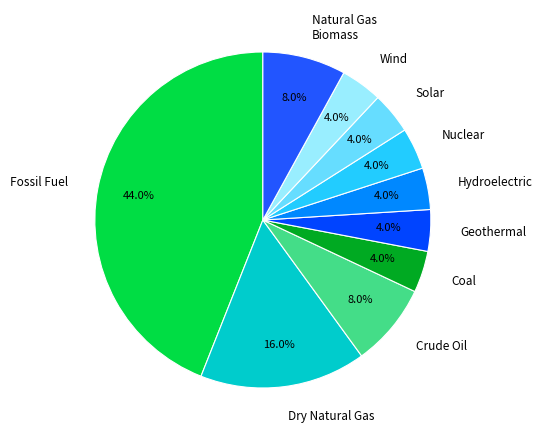

What is the largest slice in the pie chart?

Fossil Fuel